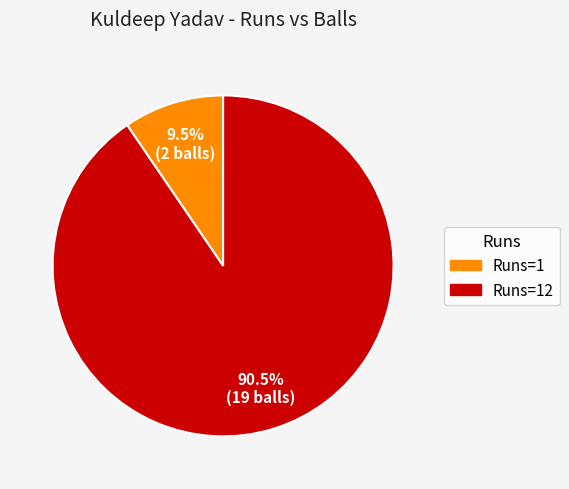

Which slice represents more than half of the pie?

Runs=12